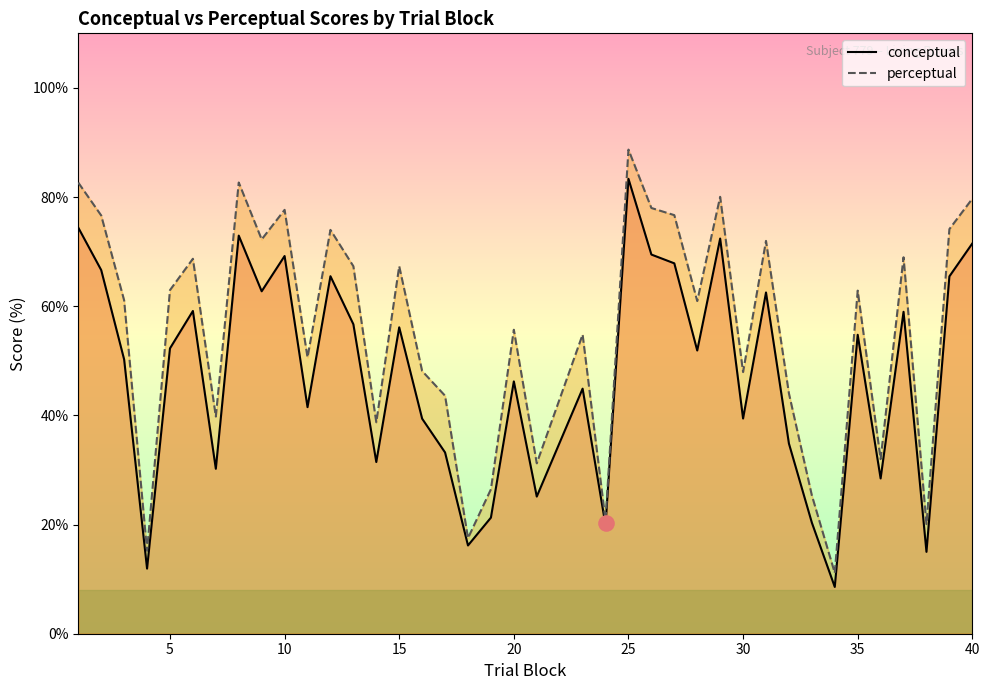

At how many categories does at least one series exceed 54?

23